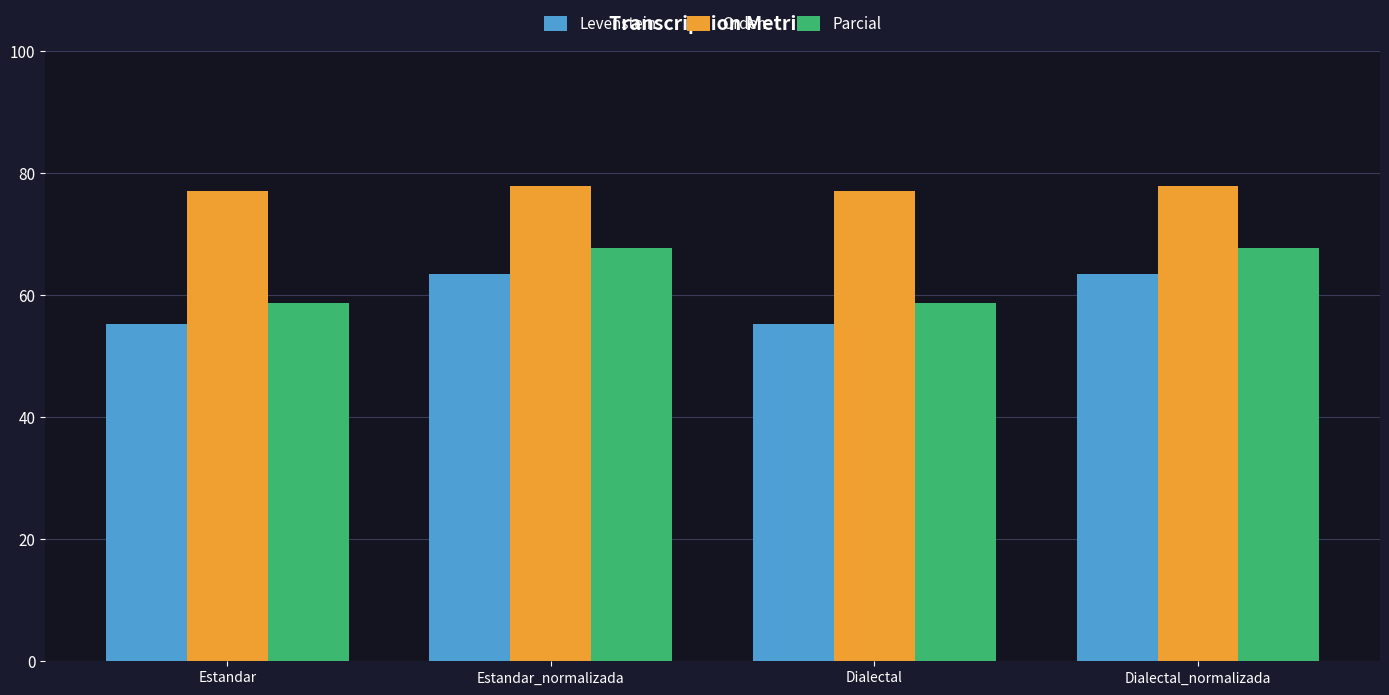

What is the label of the 1st bar from the left?

Estandar